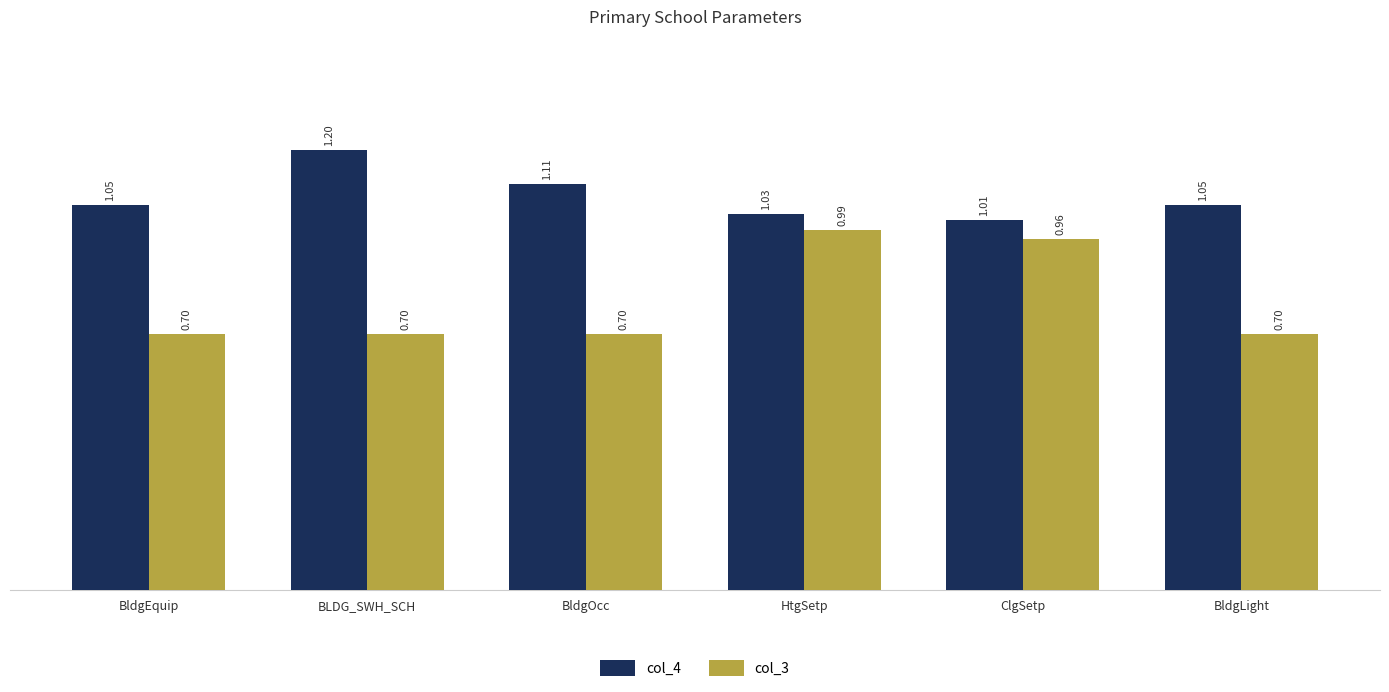

True or false: col_3 has a value of 0.4 at BldgEquip.

False